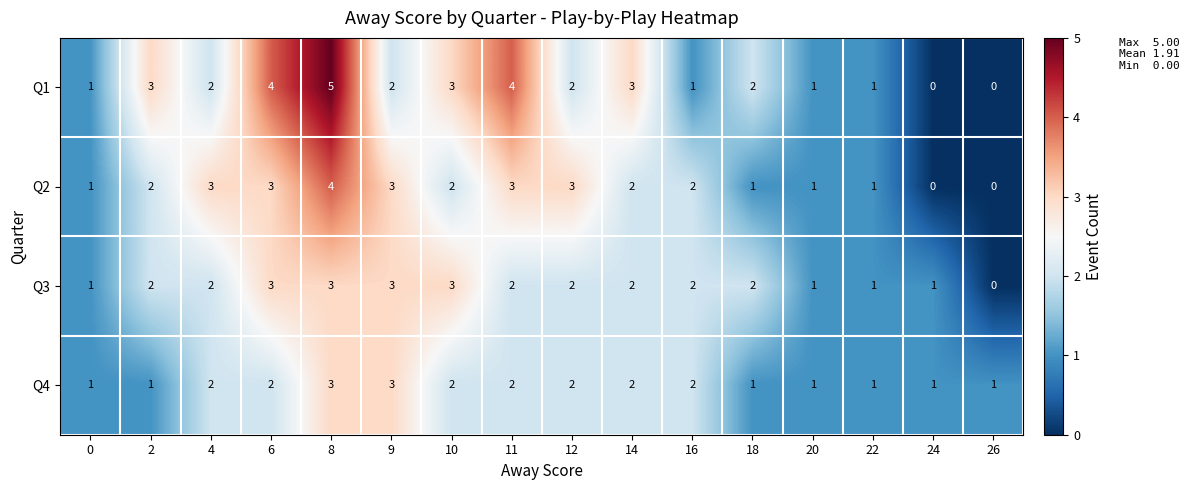

How many Q1 values are between 1 and 3?

11